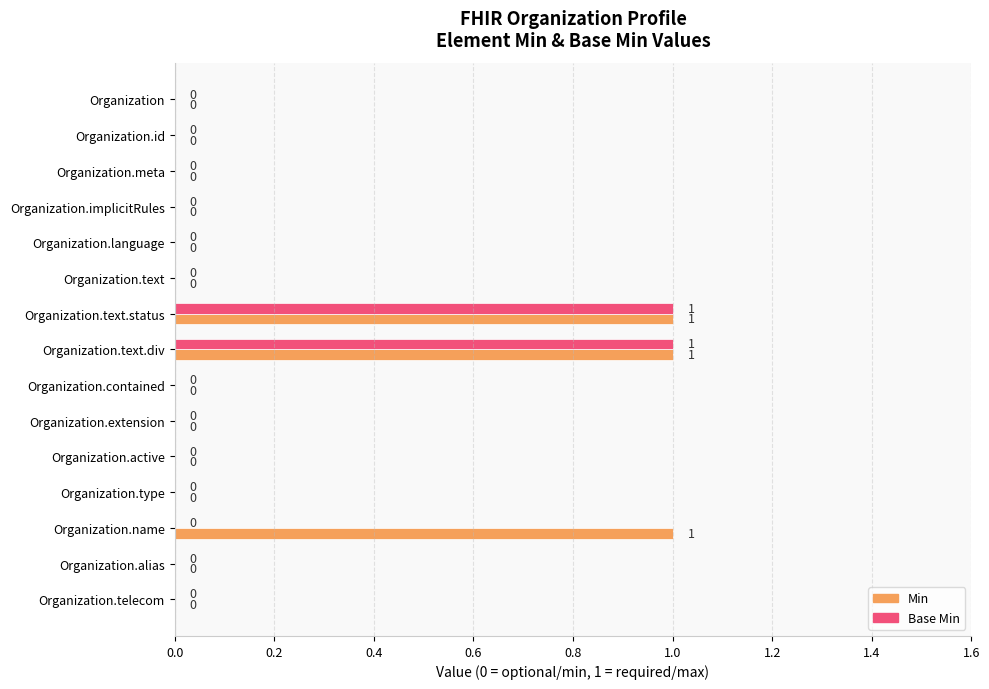

Count the Min values in the range 0 to 1.

15